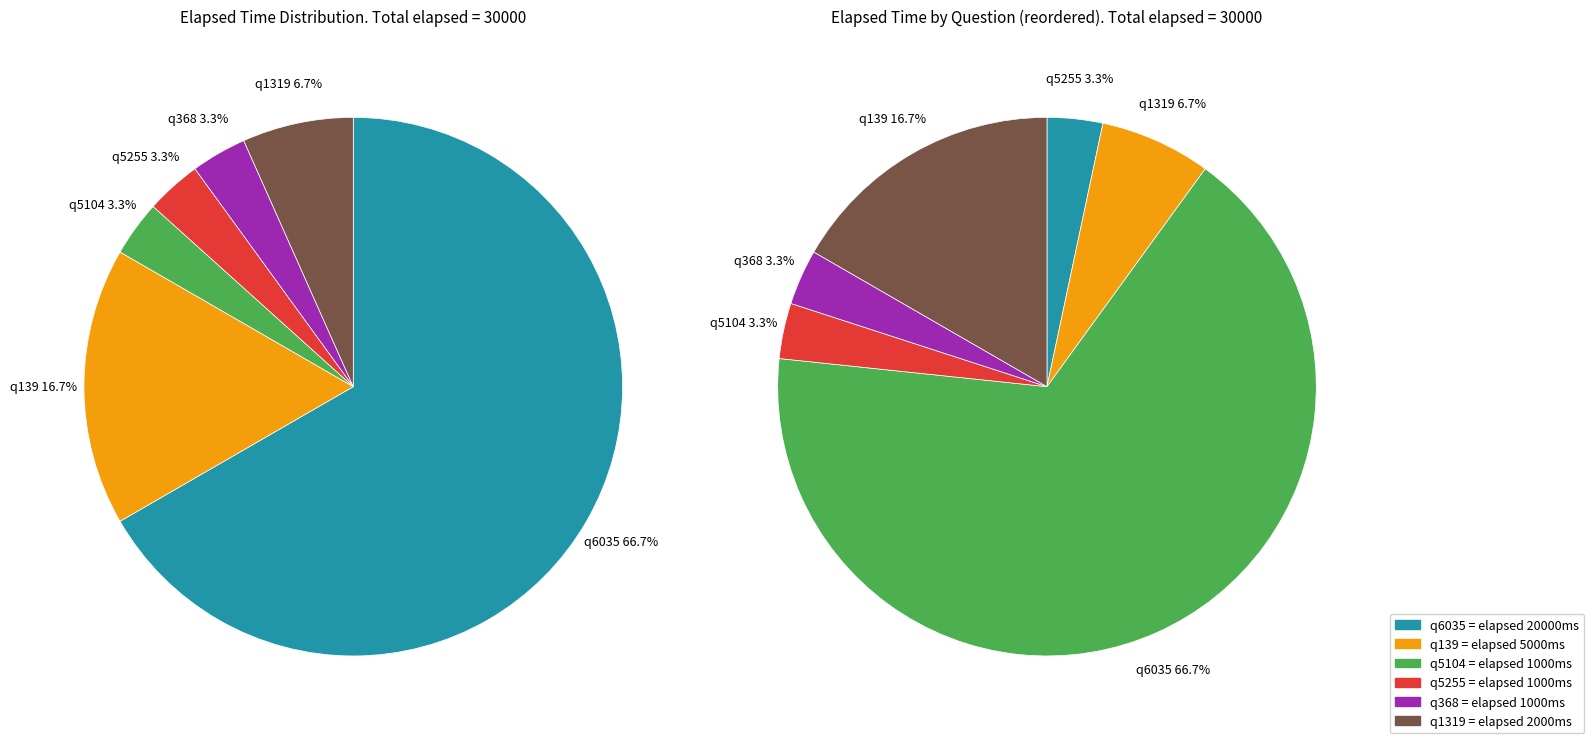

Is there any slice that represents more than half of the pie?

Yes